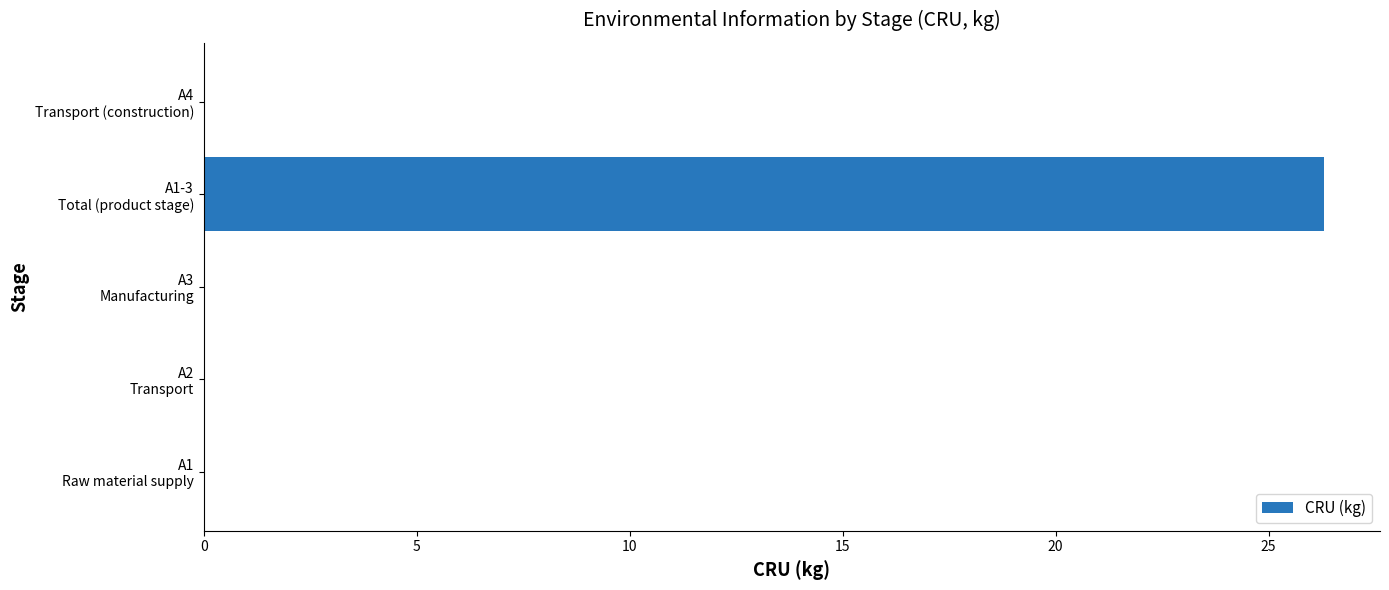

What is the maximum value shown in the chart?

26.3